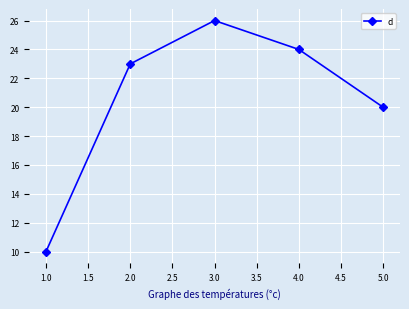

True or false: the data has more than 0 interior local peaks.

True